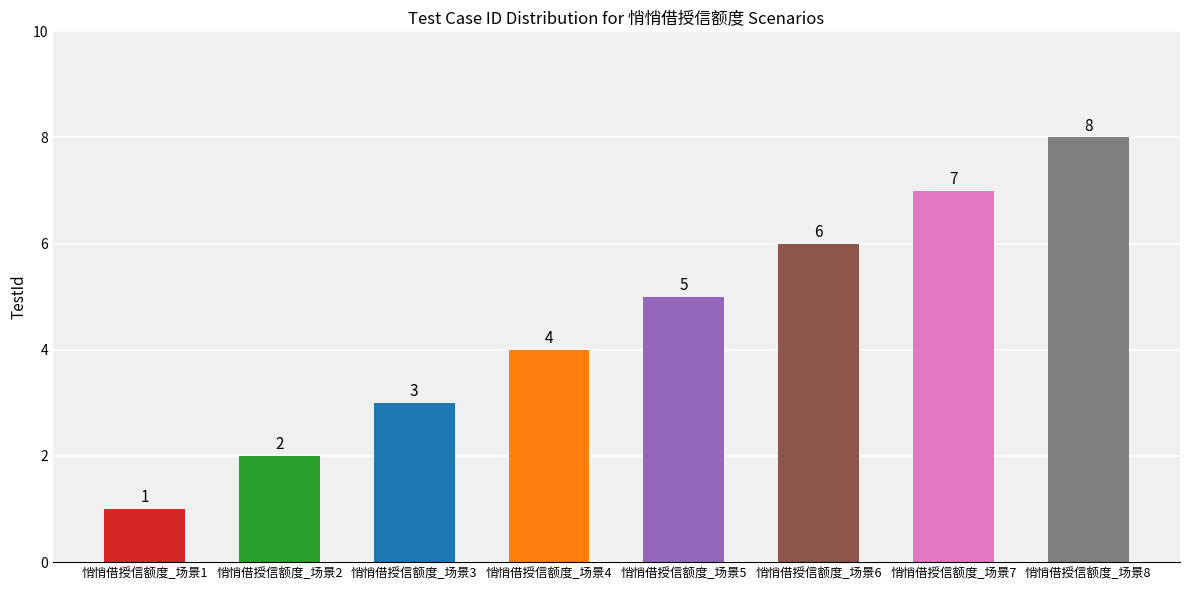

Which category has the highest value across all series?

悄悄借授信额度_场景8